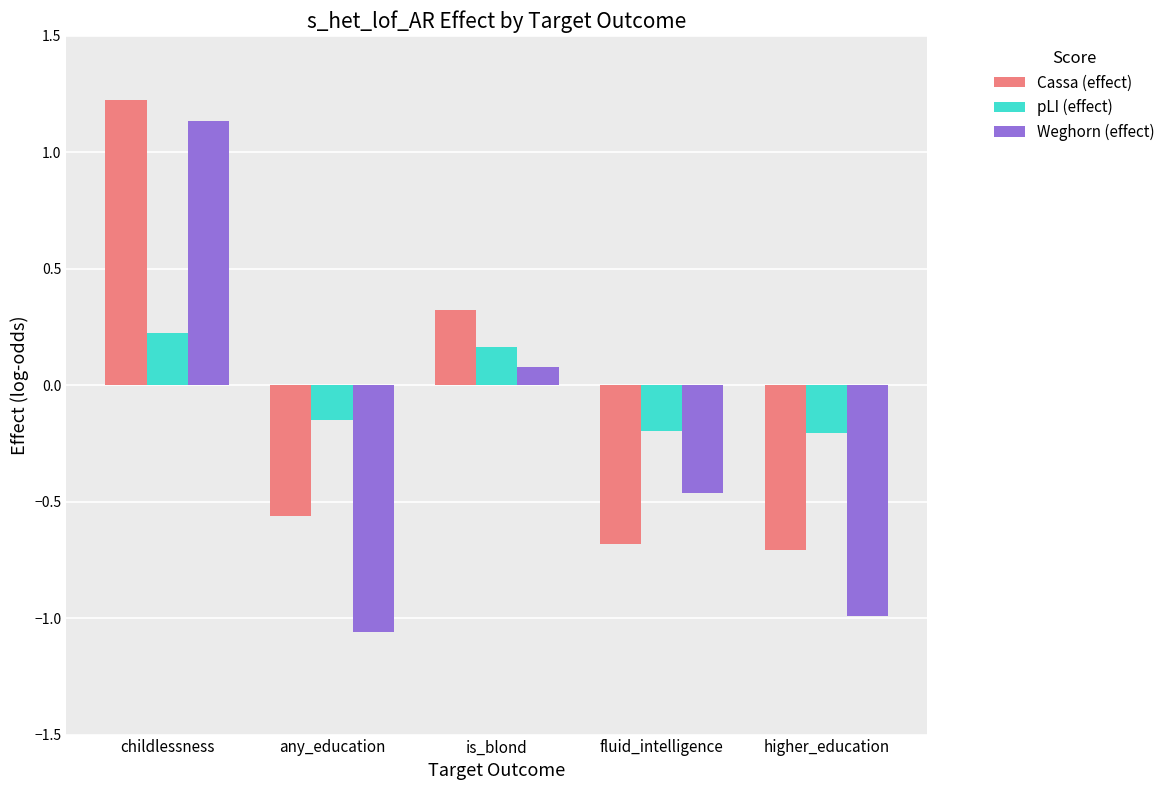

Which series has the widest spread of values?

Weghorn (effect)